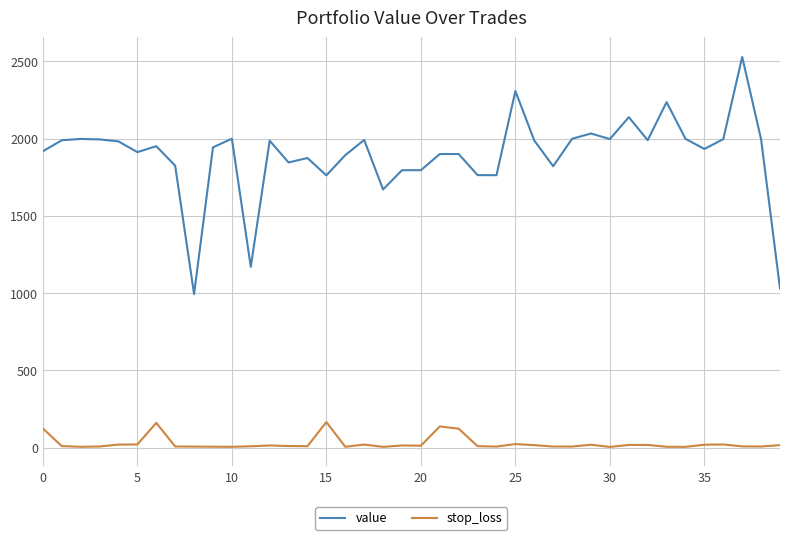

What is the sum of all value values?

75627.9